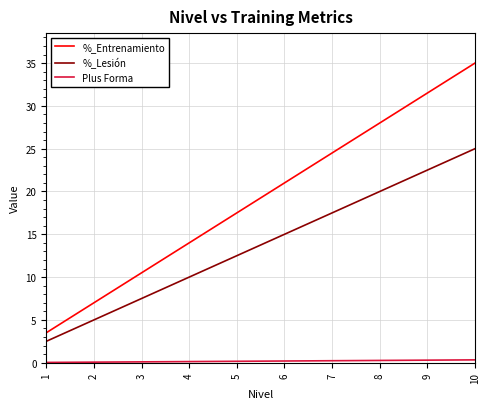

What is the total value across all series at 5?

30.2